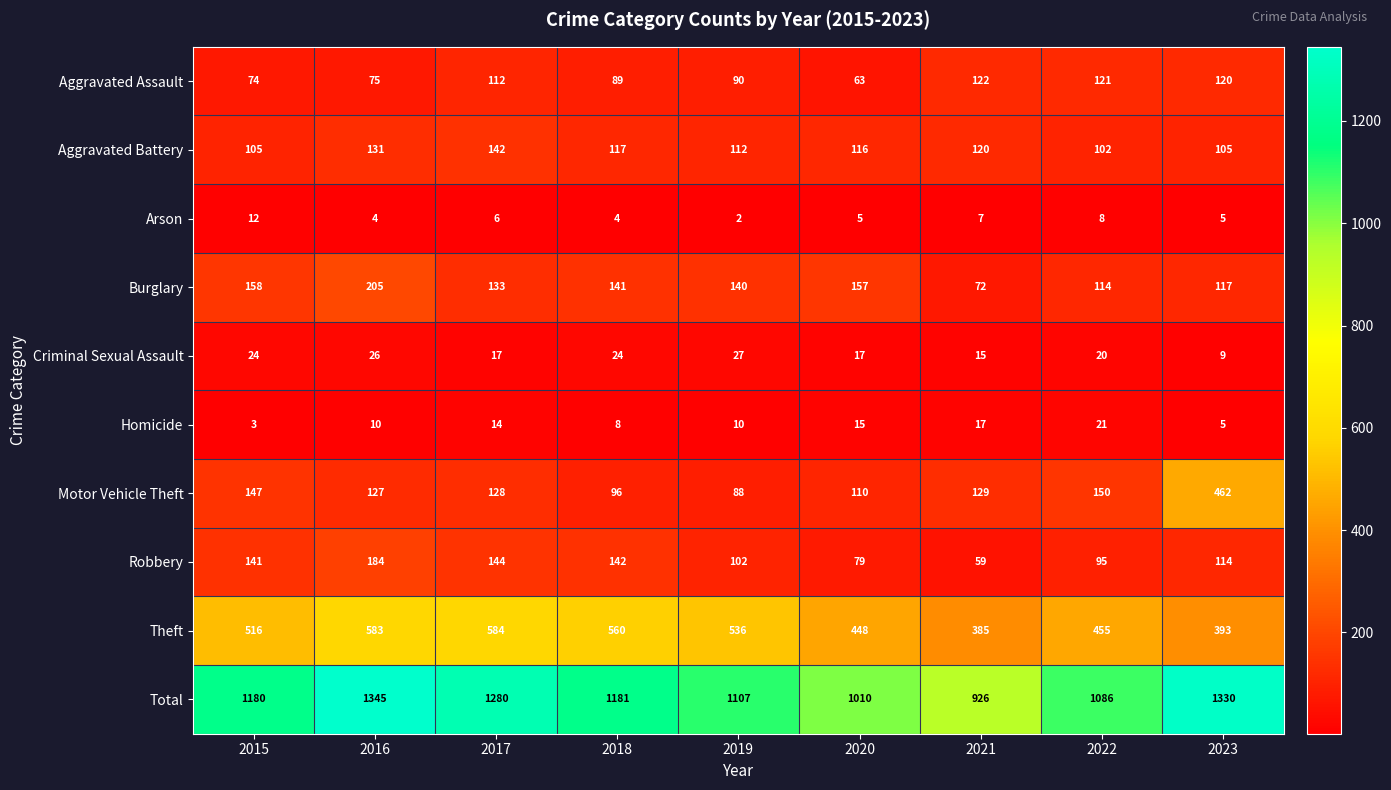

The Aggravated Battery series shows 68 at 2020. True or false?

False